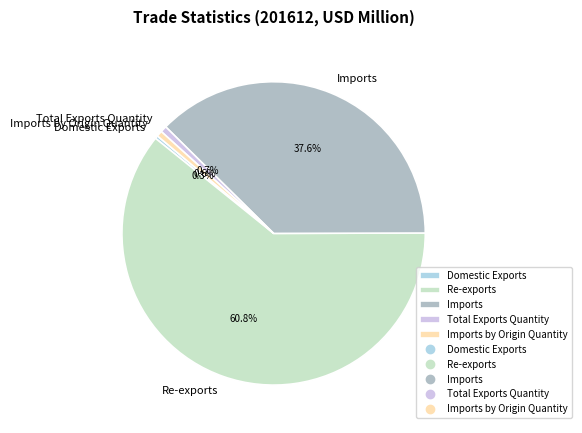

What is the largest slice in the pie chart?

Re-exports